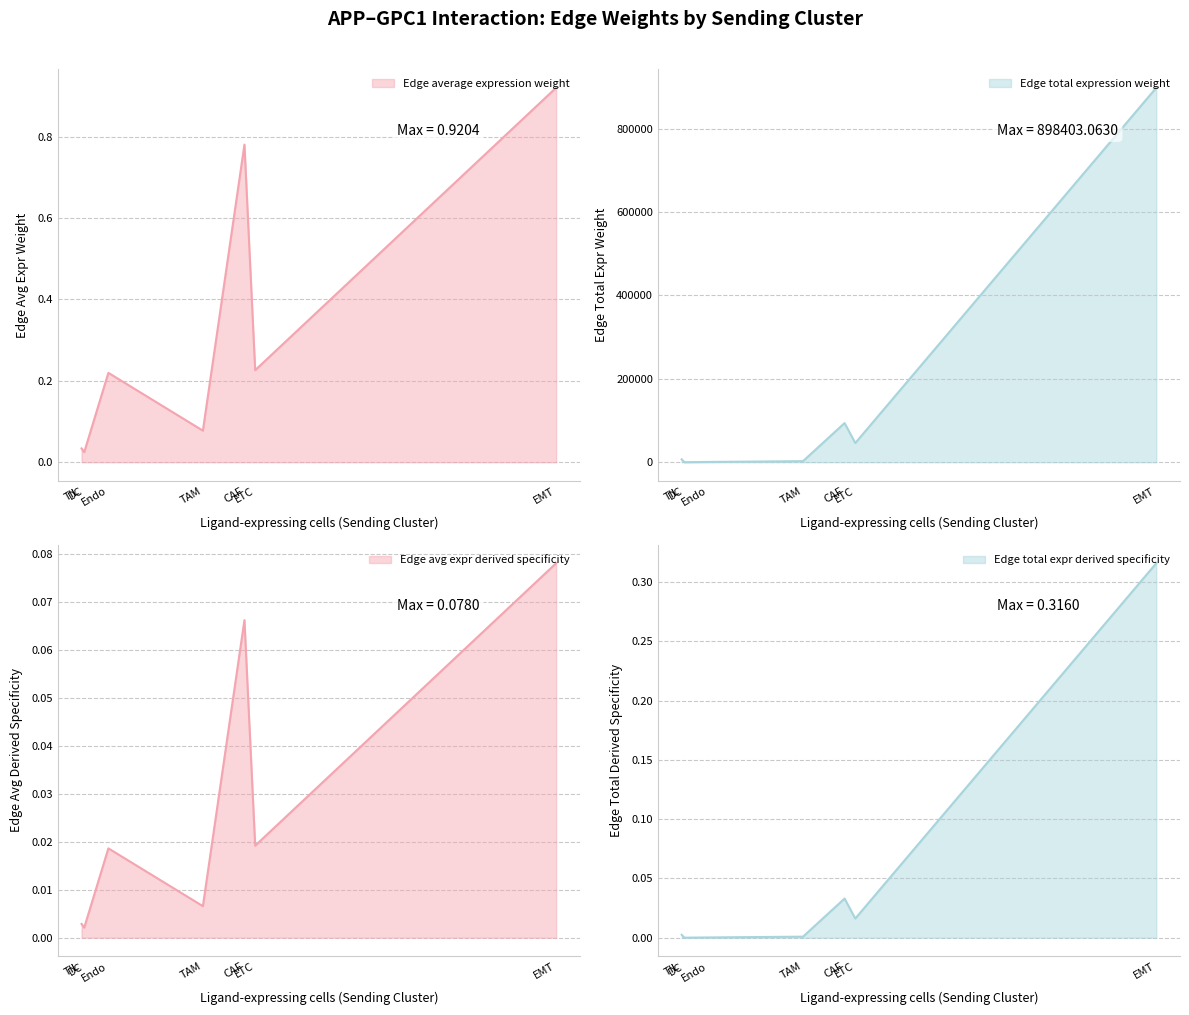

What is the total value across all series at 2?

898404.4